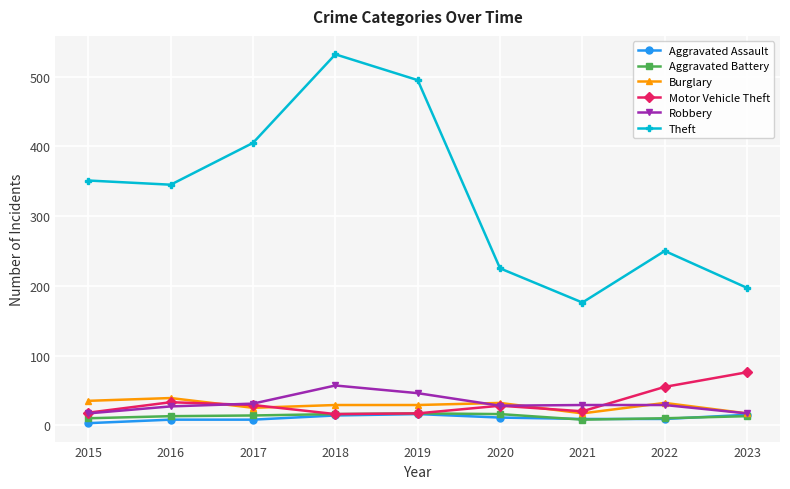

At which label does Motor Vehicle Theft first exceed 28?

2016